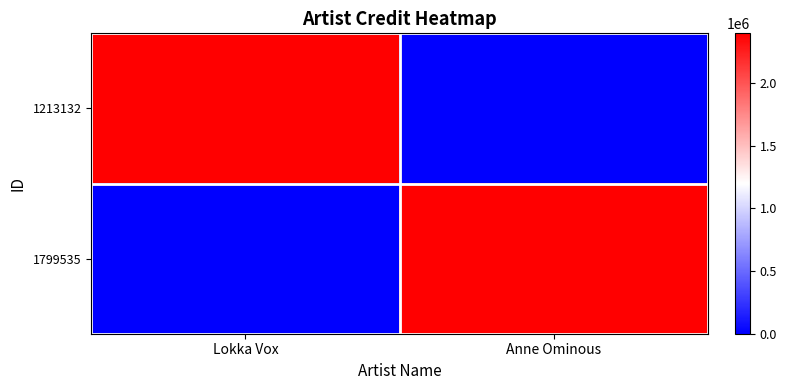

What is the total value across all series at Anne Ominous?

2395253